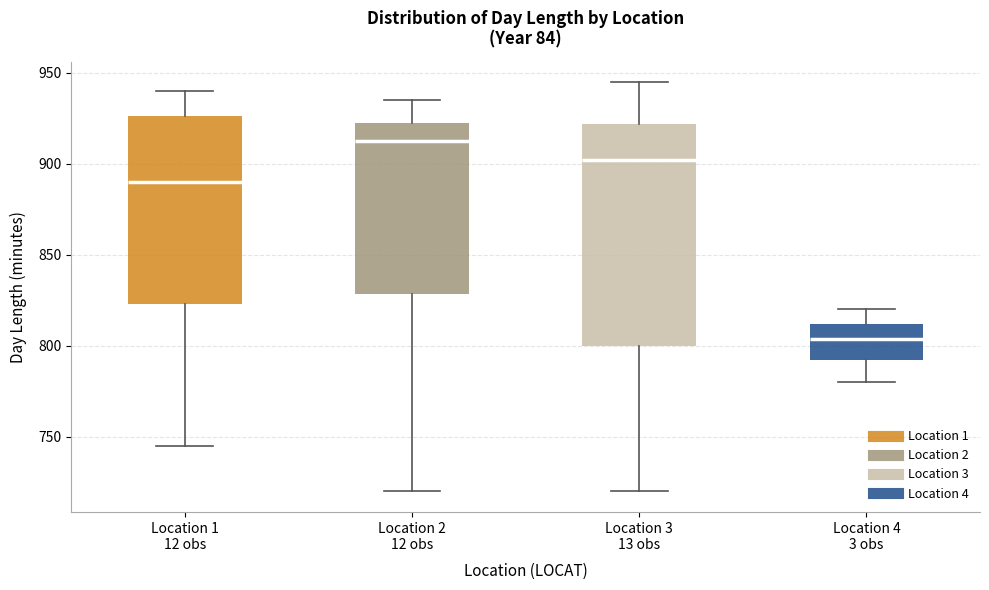

Which box is the tallest, from its lower edge to its upper edge?

Location 3 13 obs